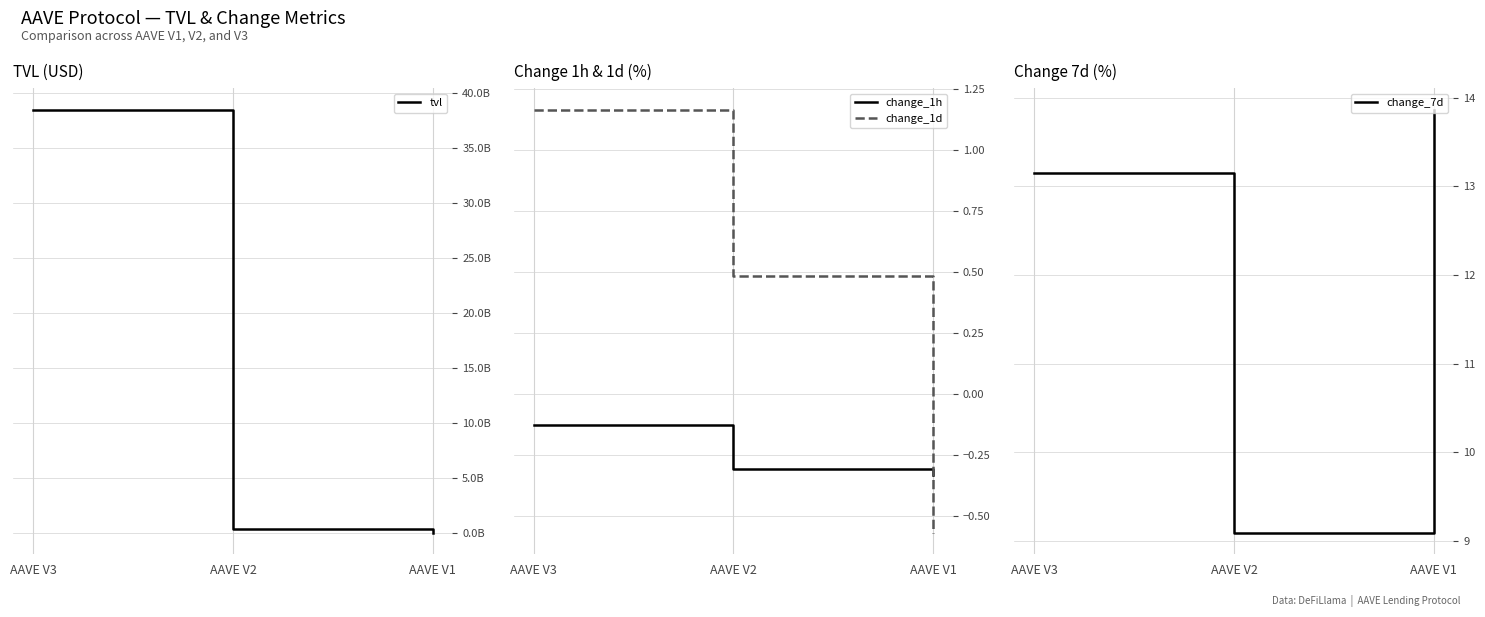

What is the value of the change_1h point at the 1st from the left?

-0.1